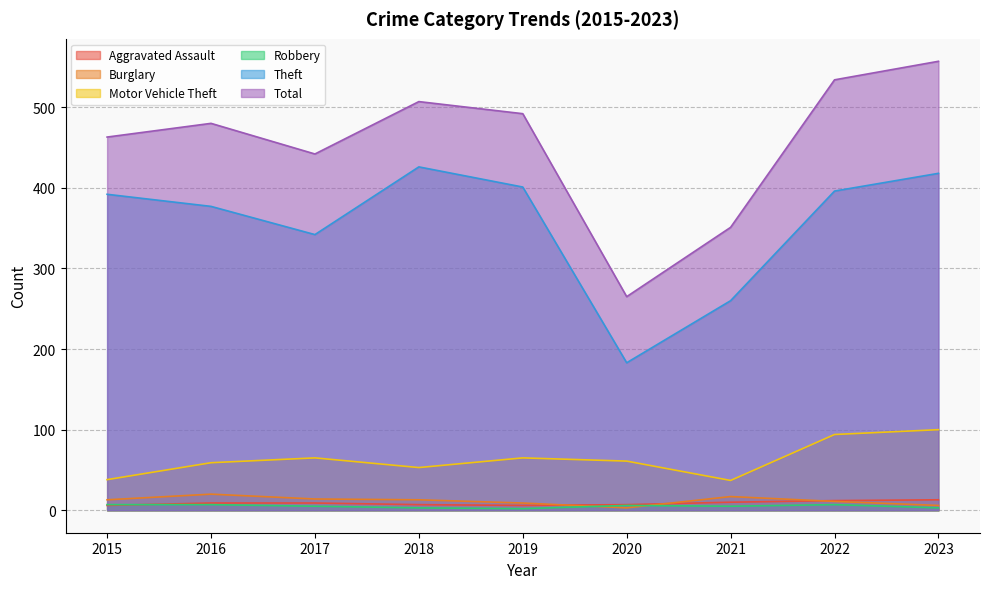

Read the Theft value at 2015.

392